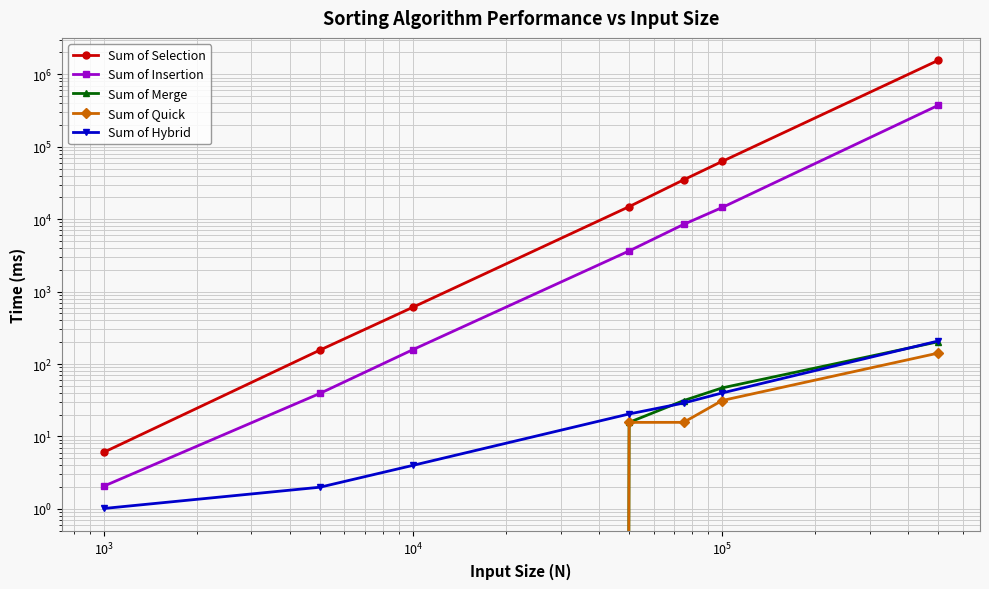

True or false: Sum of Quick and Sum of Hybrid cross at least once.

False